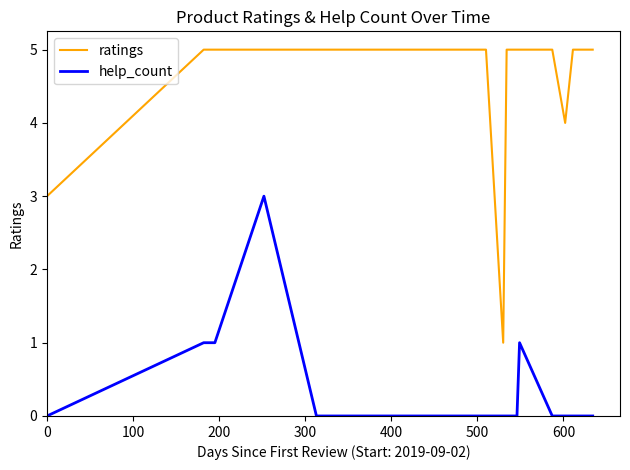

What is the greatest value displayed?

5